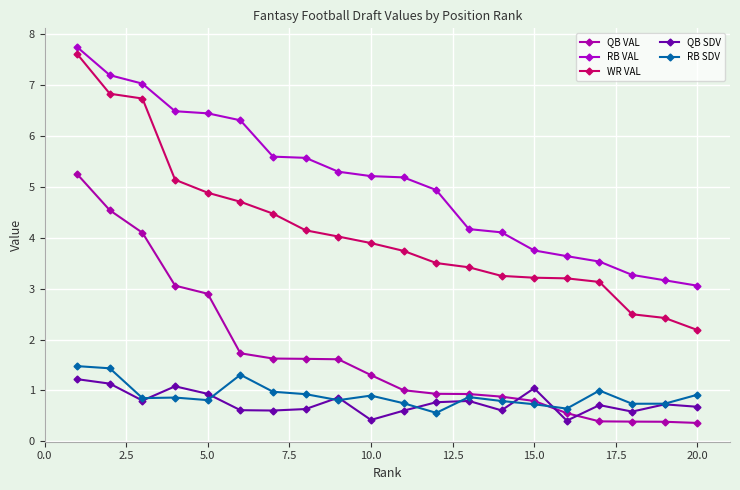

True or false: RB SDV and RB VAL intersect in this chart.

False